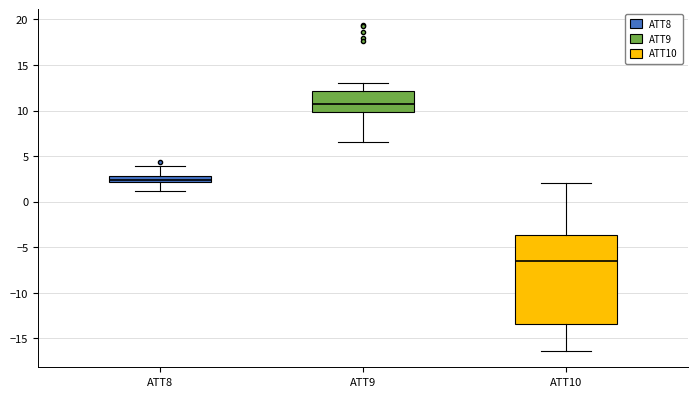

Where is the lower edge of the box for ATT10 on the y-axis? The values are not printed on the chart, so give them approximately, as read against the axis.

-13.5